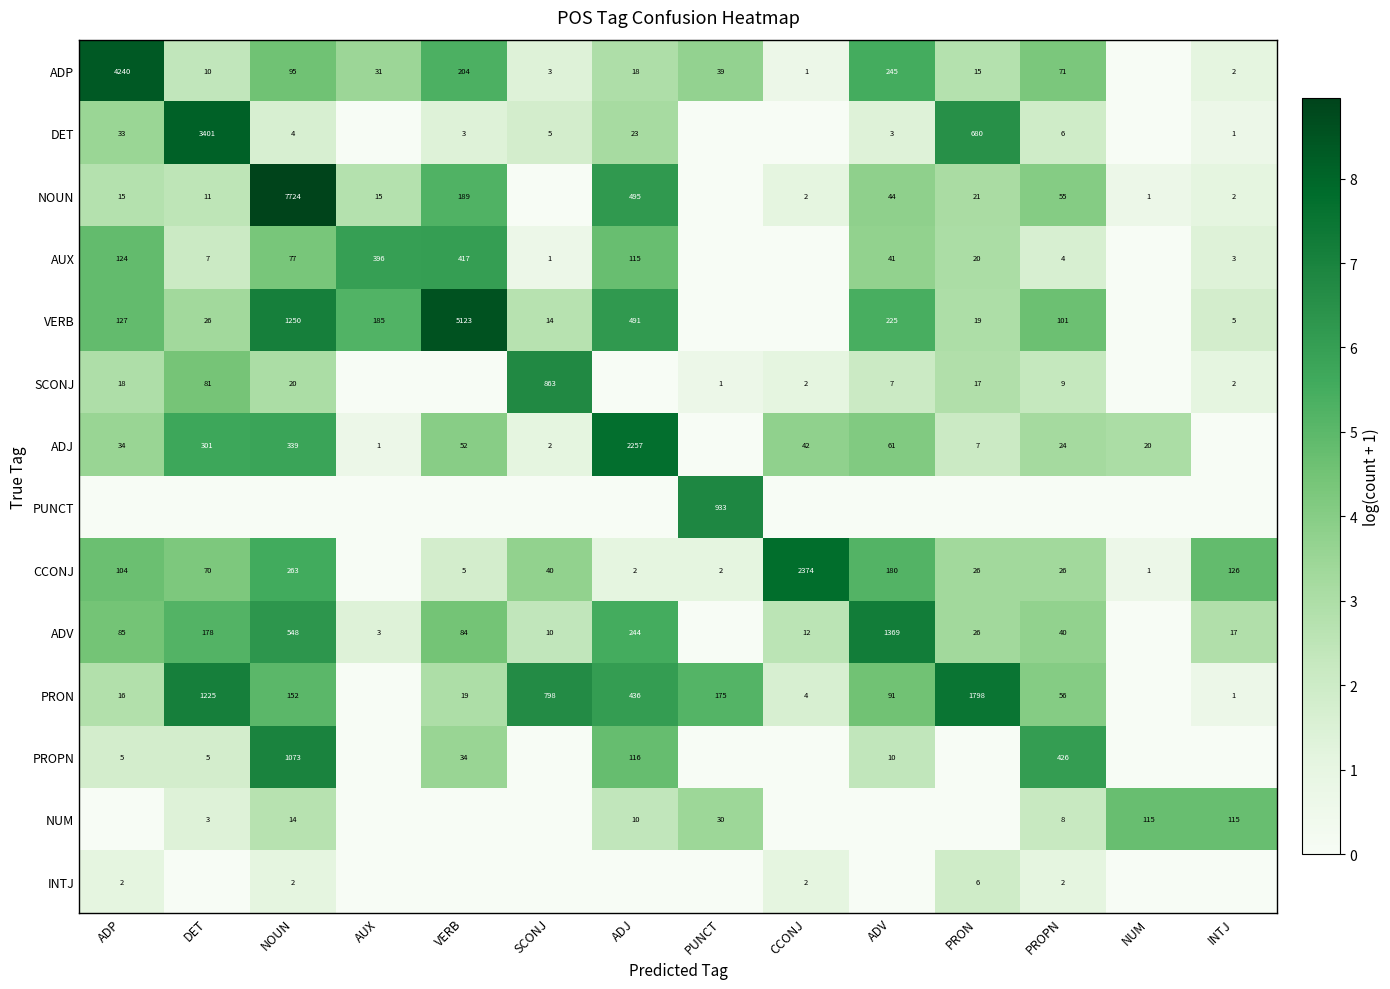

True or false: NUM has a value of 14 at NOUN.

True